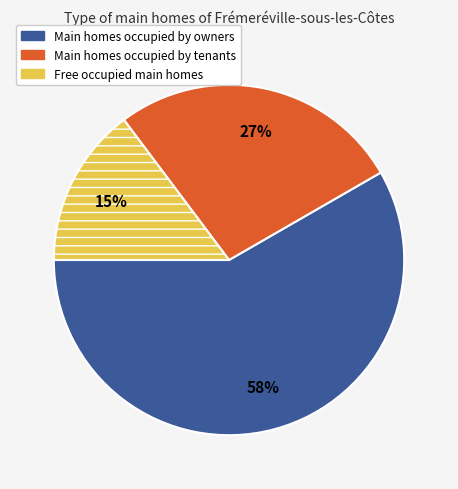

How many segments does this pie chart have?

3